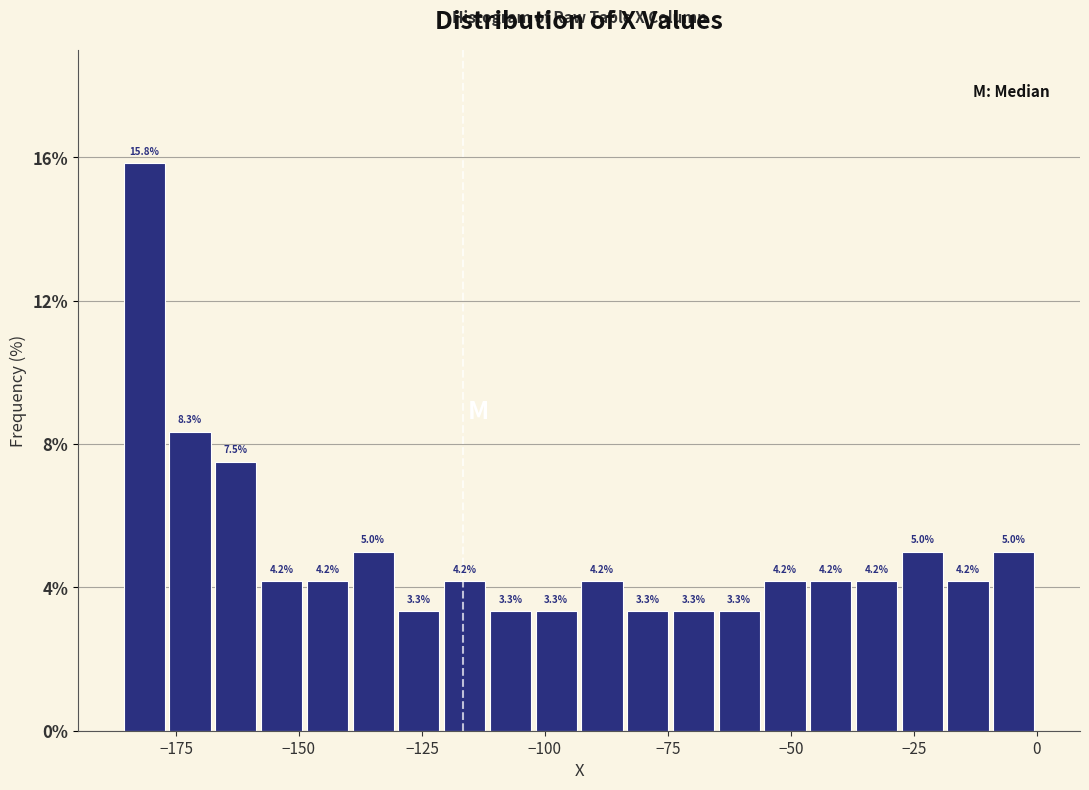

Around what value on the x-axis is the tallest bar? Give the approximate position of its centre, as read against the axis.

-180